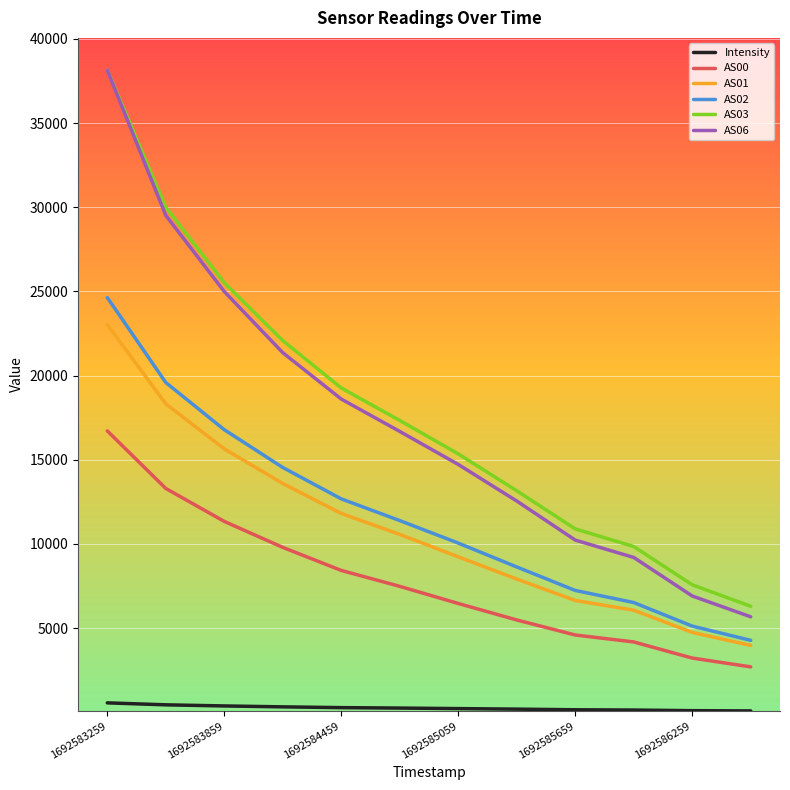

True or false: AS02 and AS00 intersect in this chart.

False